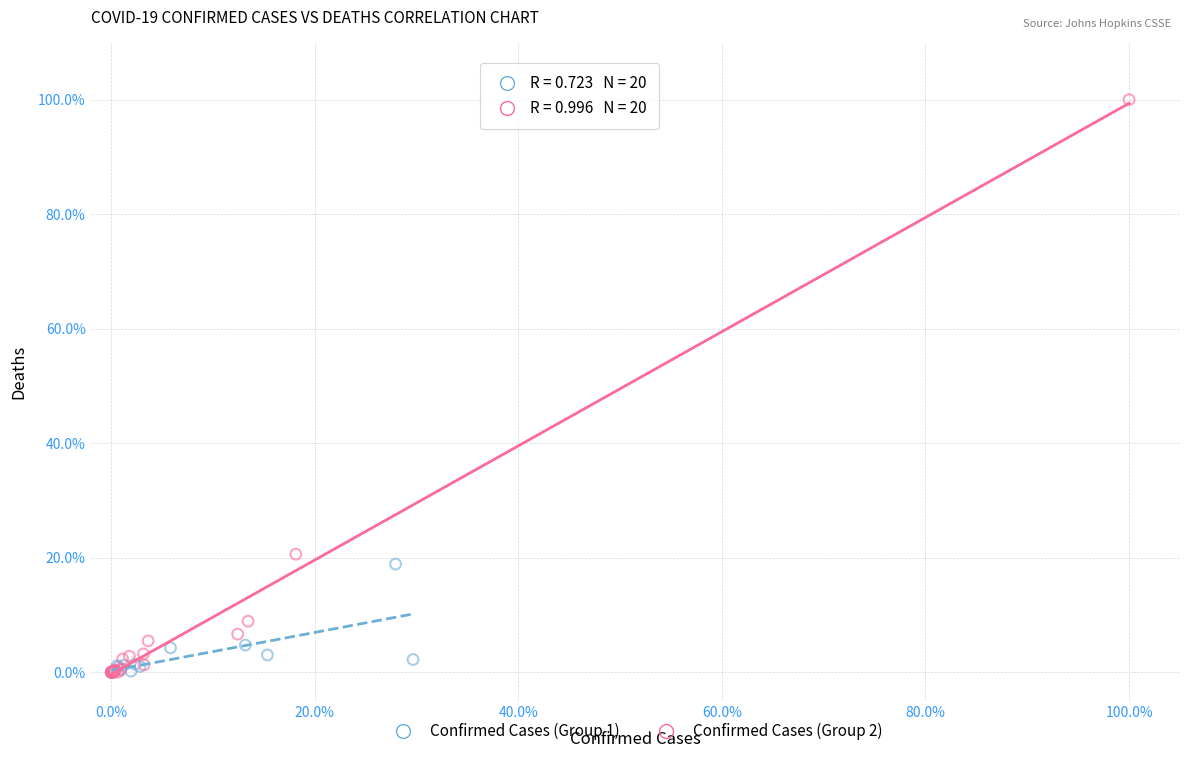

What are all the series names shown in the legend?

Confirmed Cases (Group 1), Confirmed Cases (Group 2)